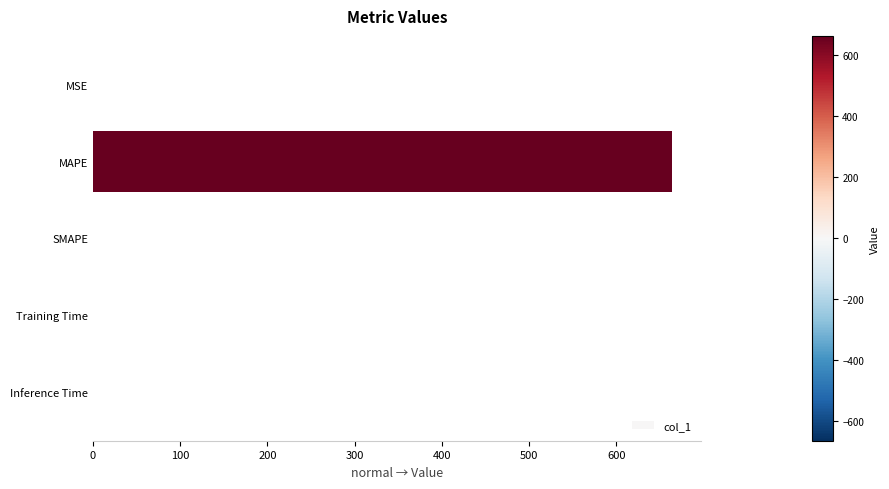

The value at Inference Time is 0.0. True or false?

True